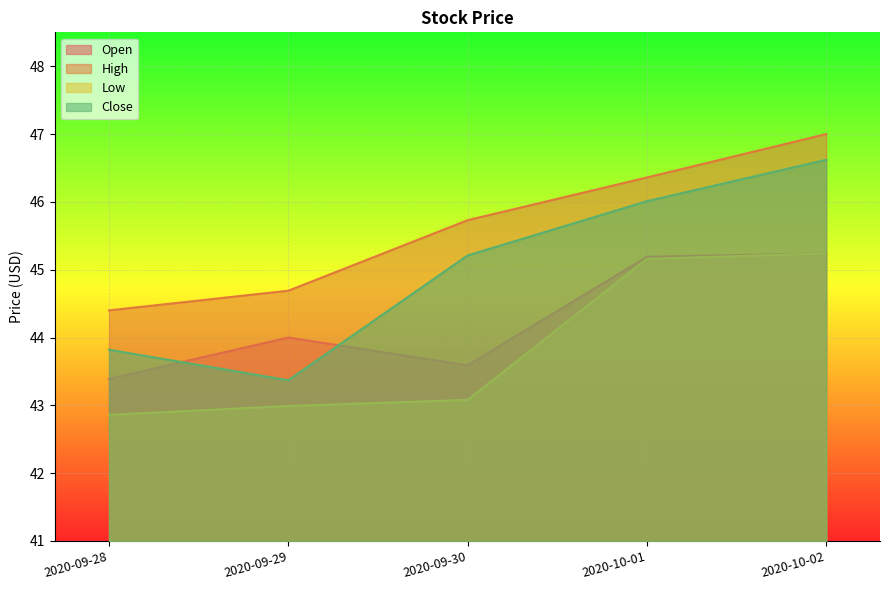

Reading right to left, transcribe all the data shown in this chart.

Open: 2020-10-02=45.2	2020-10-01=45.2	2020-09-30=43.6	2020-09-29=44.0	2020-09-28=43.4
High: 2020-10-02=47.0	2020-10-01=46.4	2020-09-30=45.7	2020-09-29=44.7	2020-09-28=44.4
Low: 2020-10-02=45.2	2020-10-01=45.2	2020-09-30=43.1	2020-09-29=43.0	2020-09-28=42.9
Close: 2020-10-02=46.6	2020-10-01=46.0	2020-09-30=45.2	2020-09-29=43.4	2020-09-28=43.8